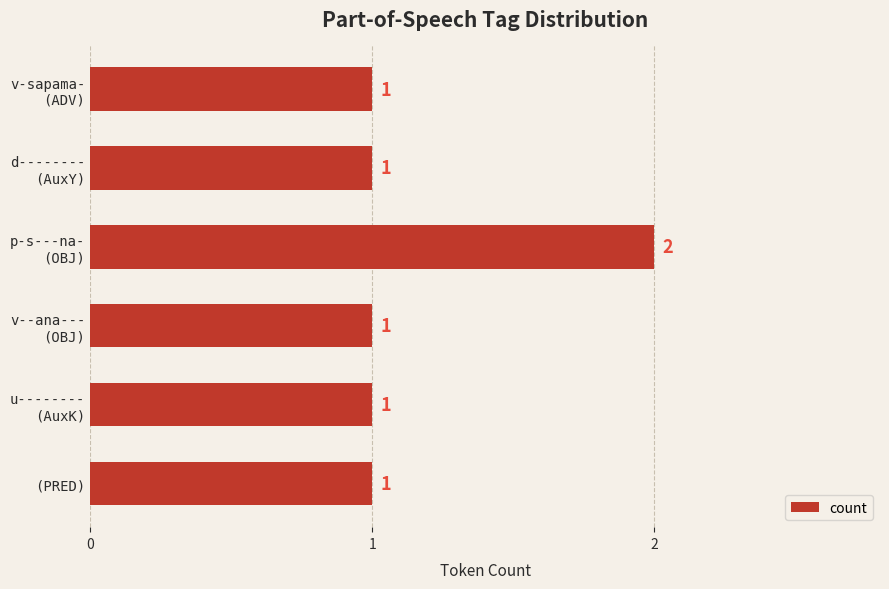

How many values are between 1 and 2?

6